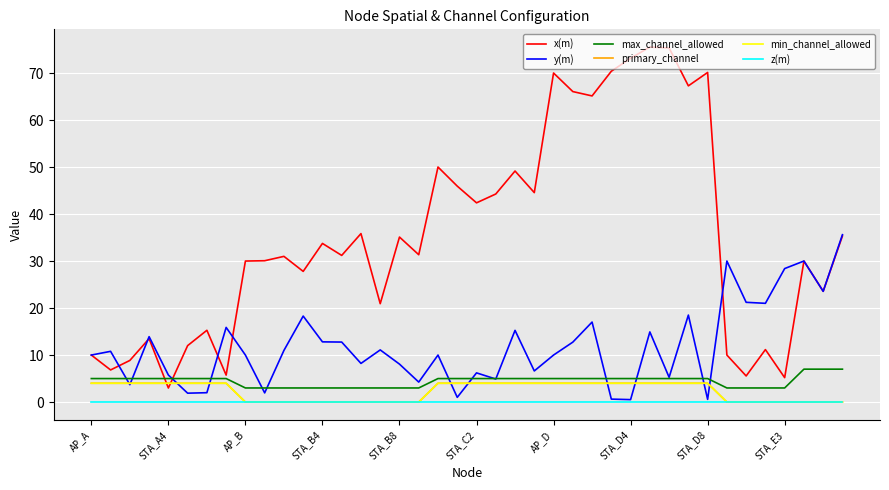

At which label is z(m) closest to 0?

AP_A